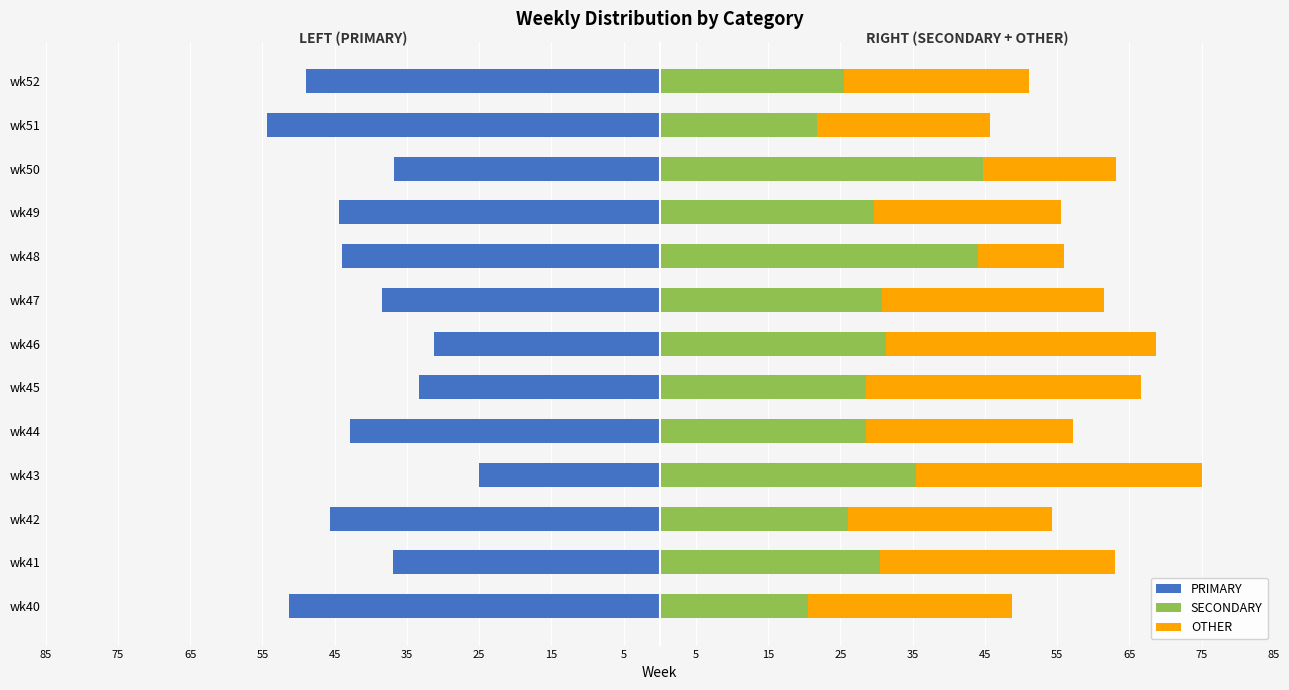

The SECONDARY series shows 11.5 at 85. True or false?

False